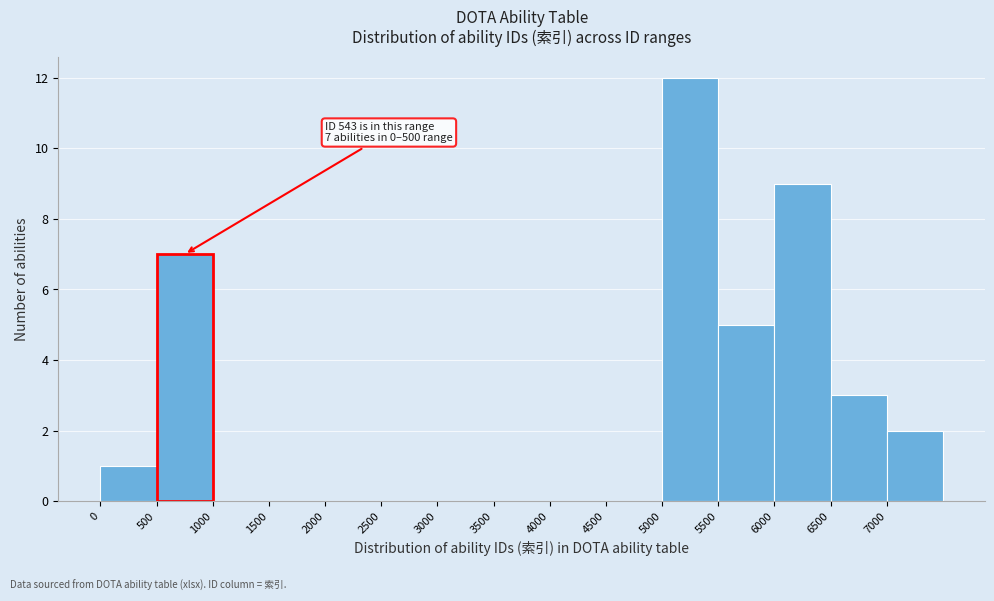

Over which range of the x-axis is the bar tallest?

5000 to 5500